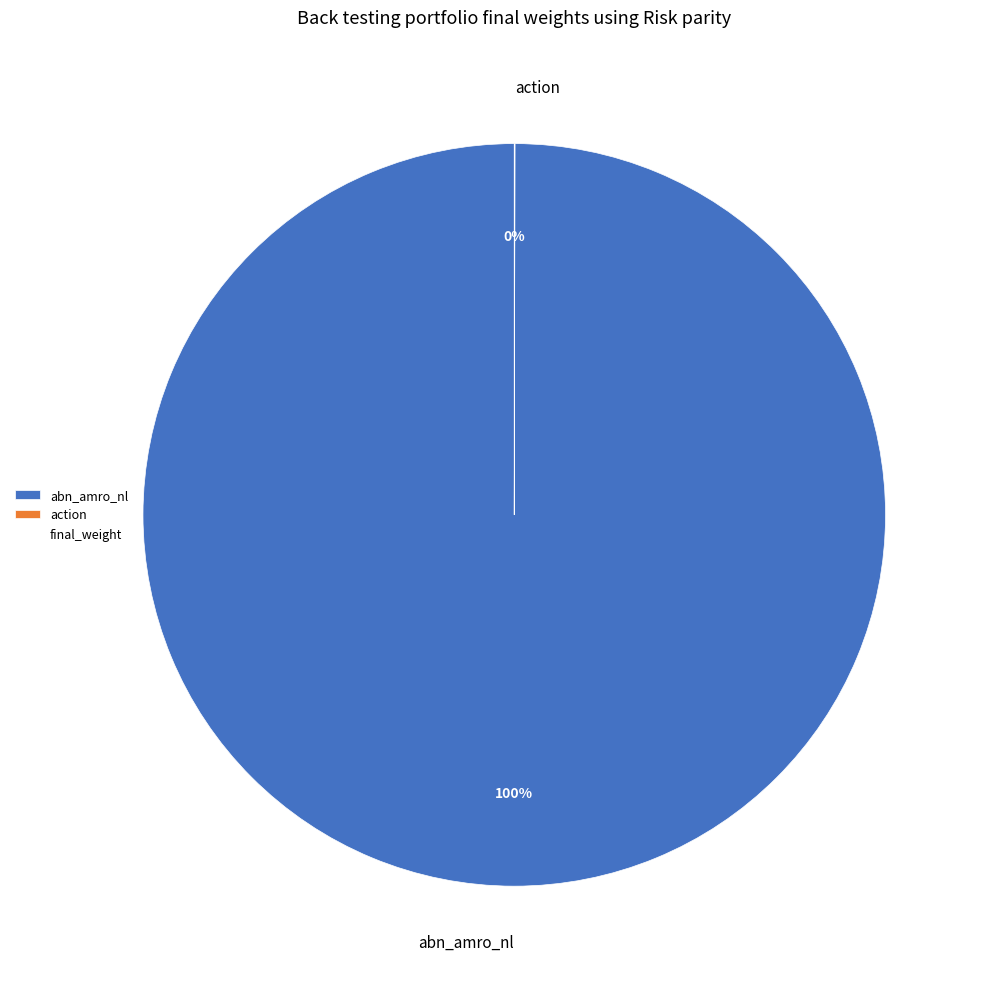

Which slice is the largest?

abn_amro_nl